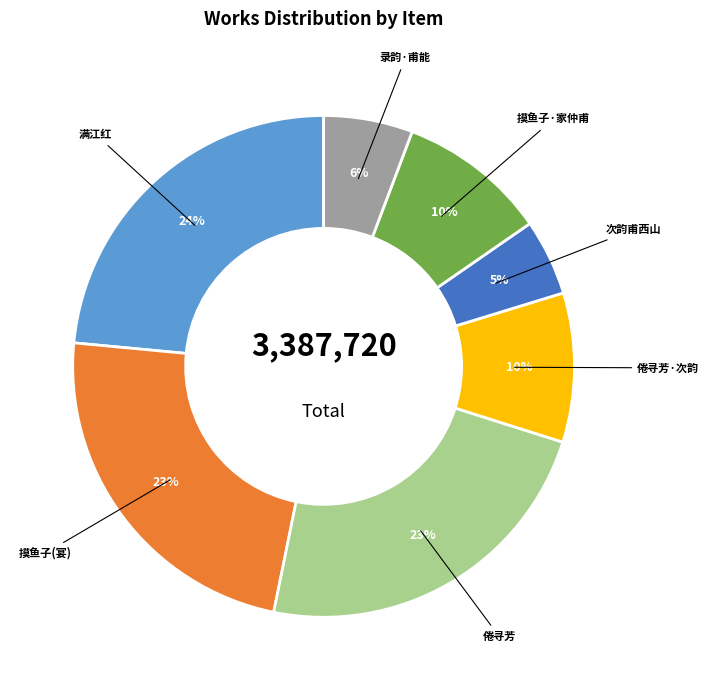

To the nearest percent, what is the difference between the largest and smallest slice percentages?

19%